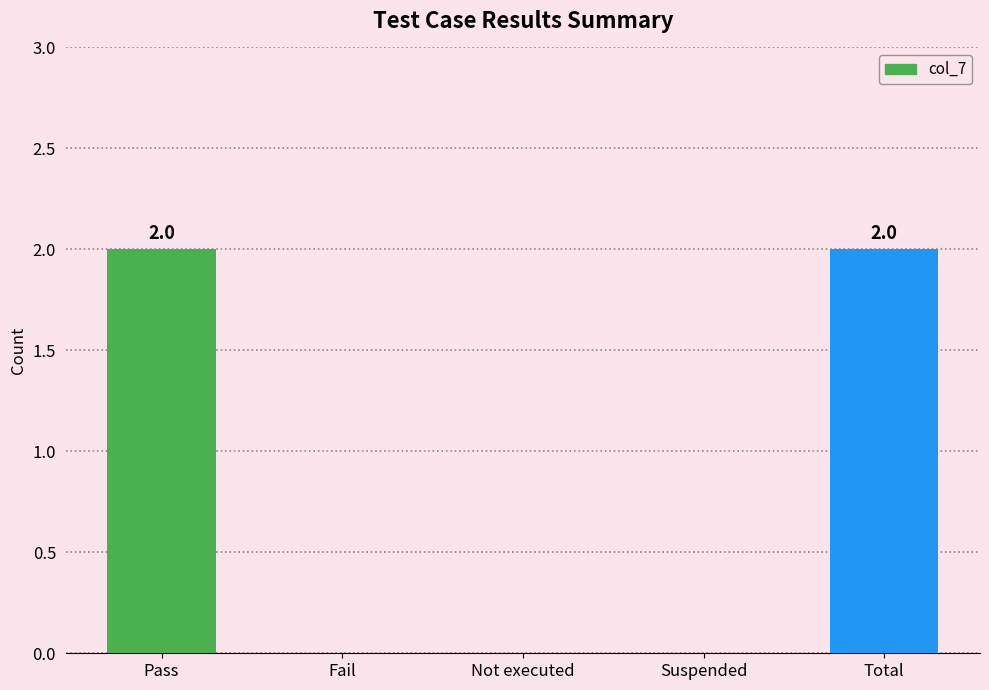

Approximately how many times larger is the value at Pass compared to Total?

1.0